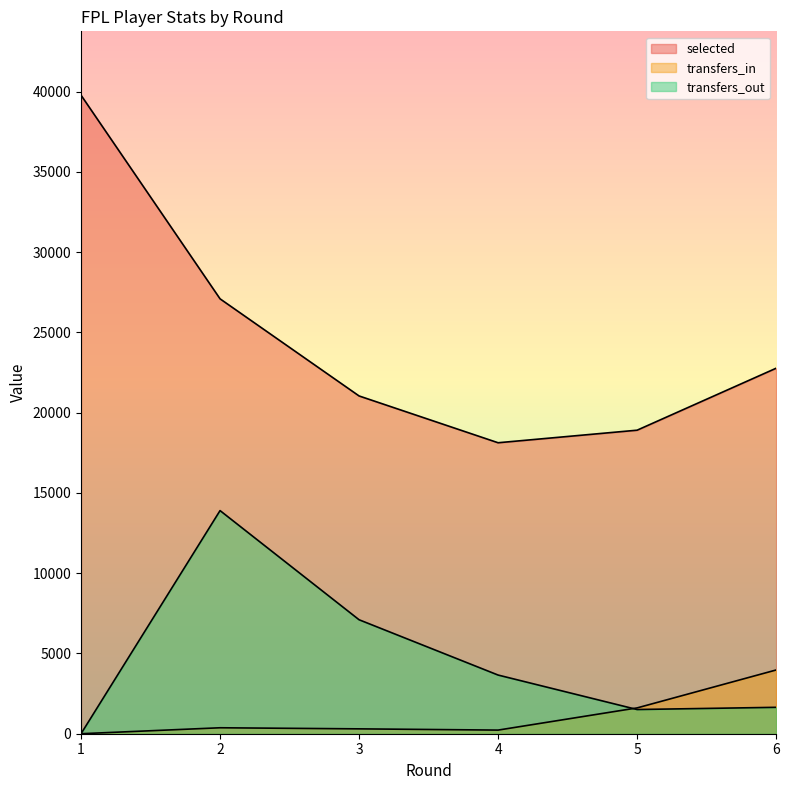

Which series has the largest range (max minus min)?

selected